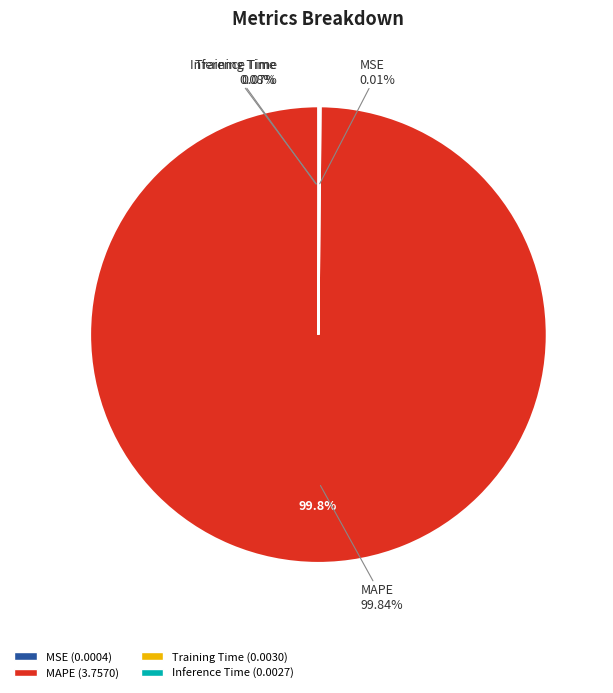

What percentage is NOT represented by Inference Time?

99.9%